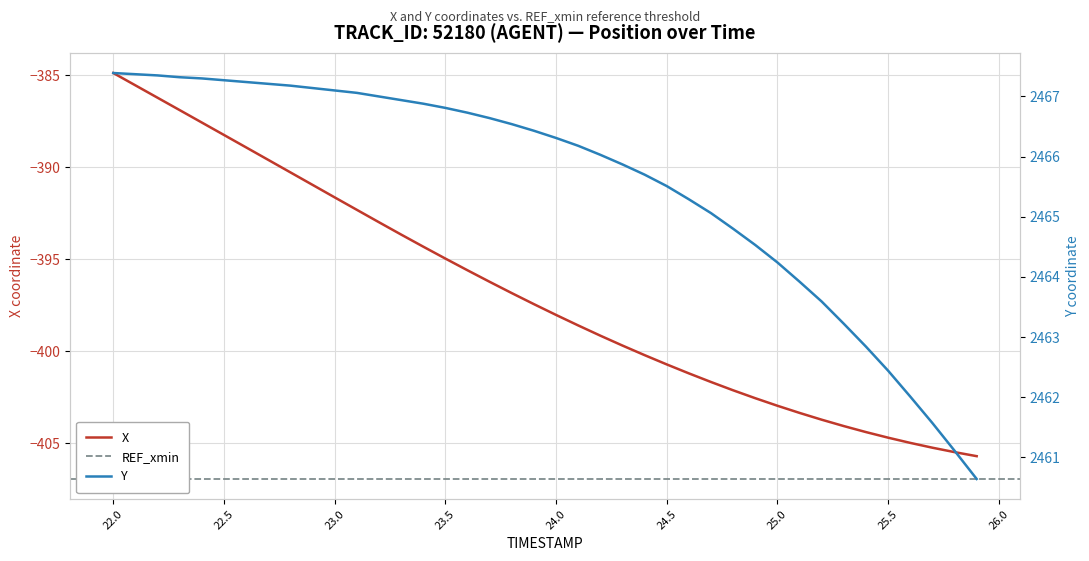

The X series shows -587.3 at 24.0. True or false?

False